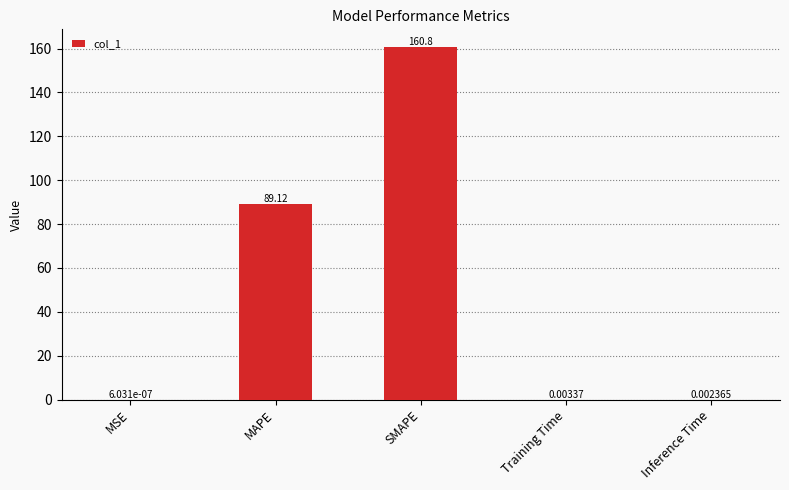

Which has a higher value, MAPE or Training Time?

MAPE